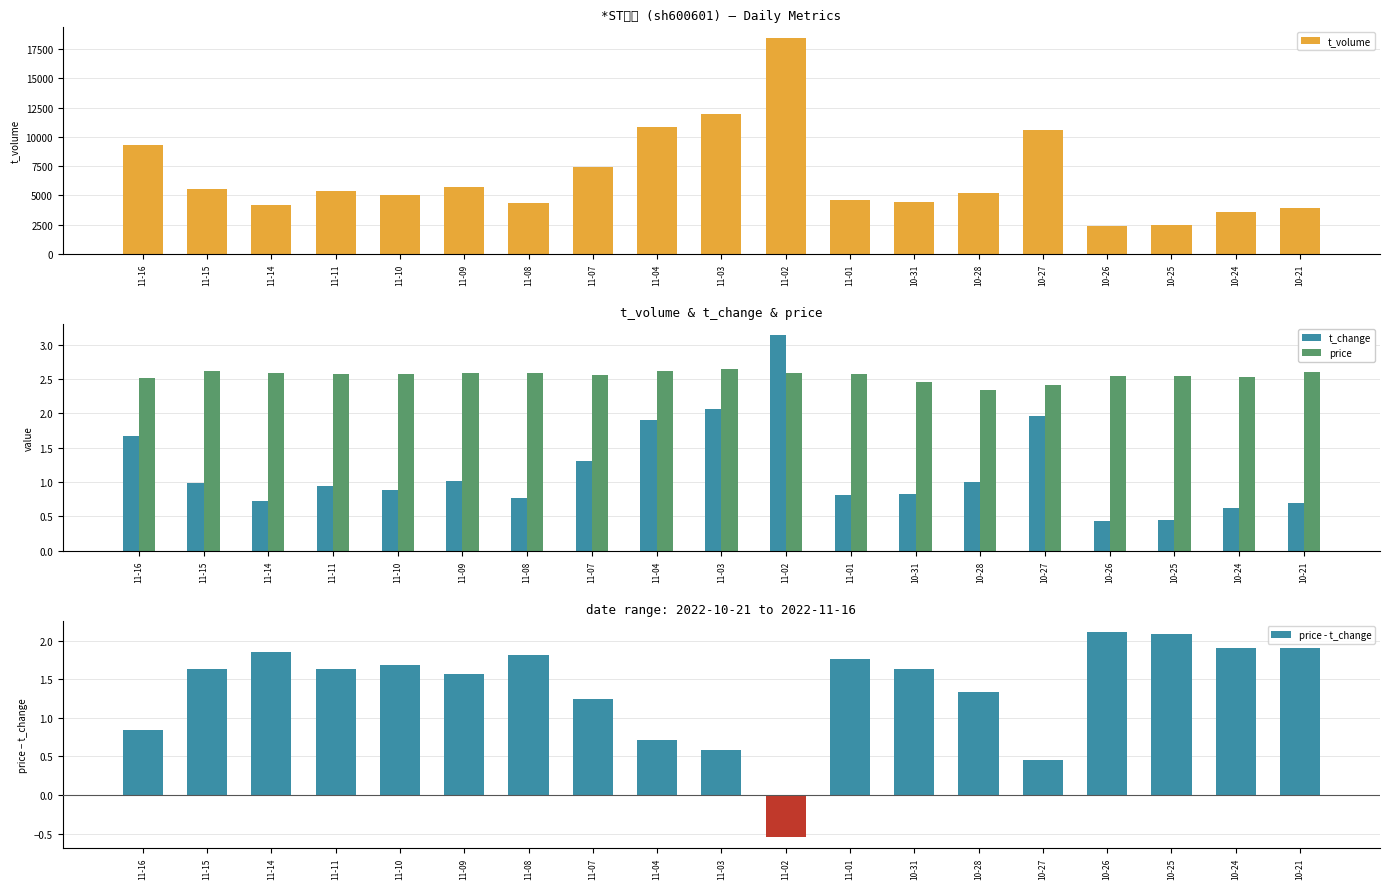

What is the lowest value of the price - t_change series?

-0.6